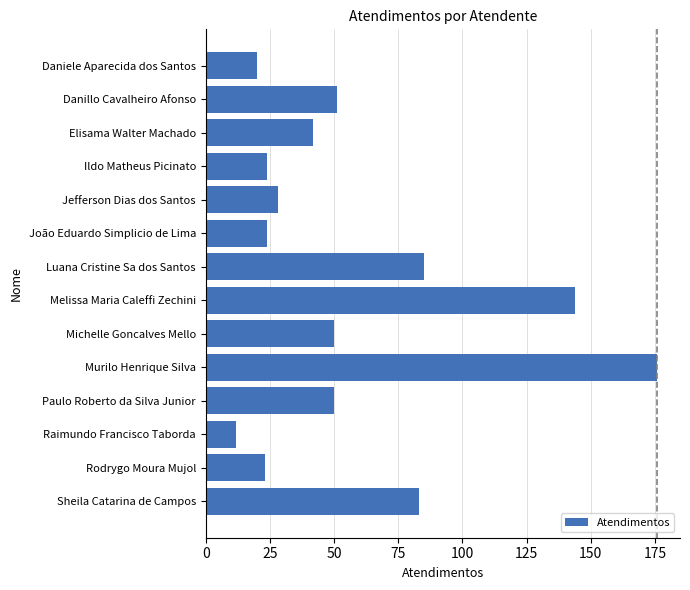

What is the change in value from Daniele Aparecida dos Santos to Elisama Walter Machado?

+22